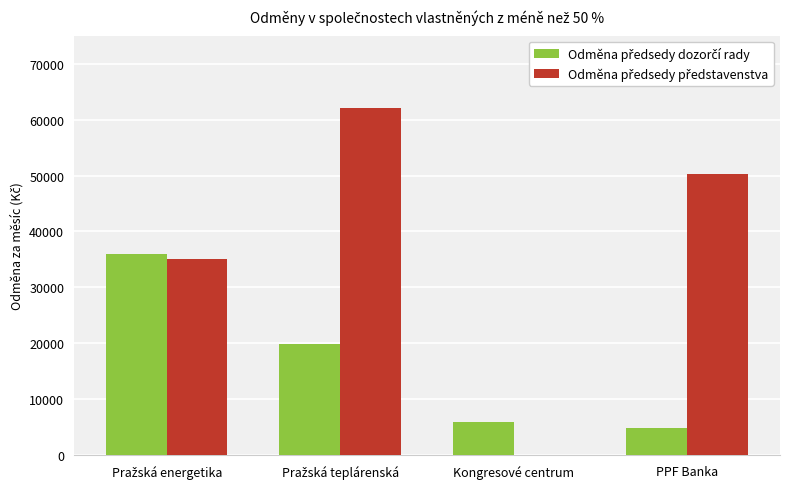

What is the greatest value displayed?

62000